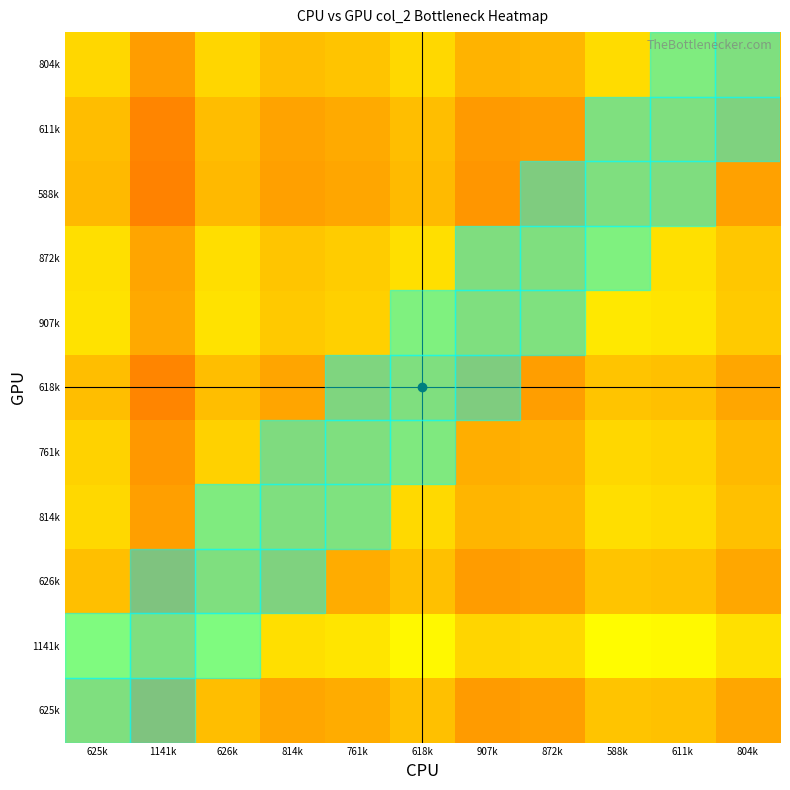

At which category is the sum across all series the highest?

588k